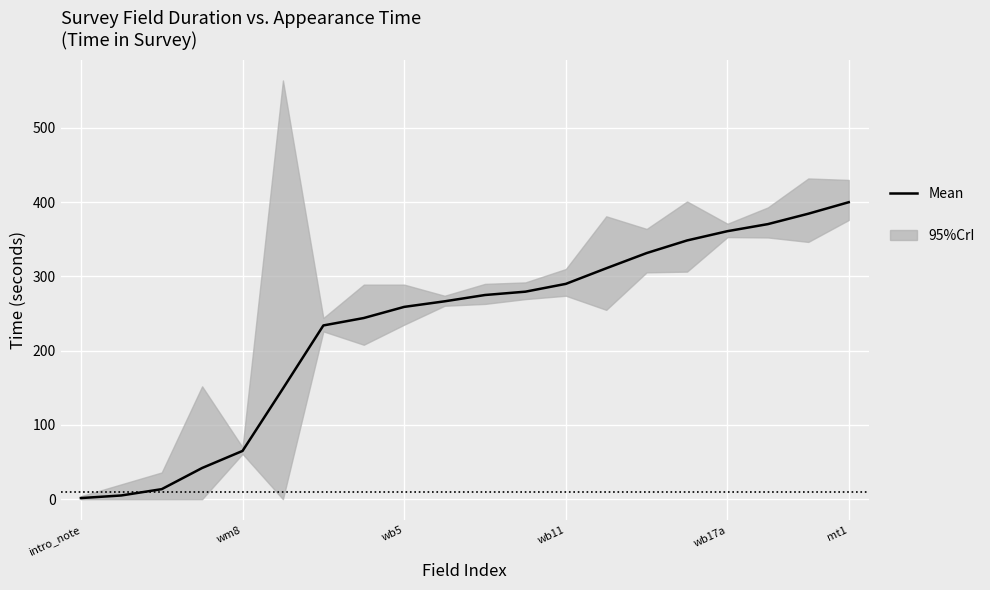

Is it true that the value at 11 is 279.5?

True